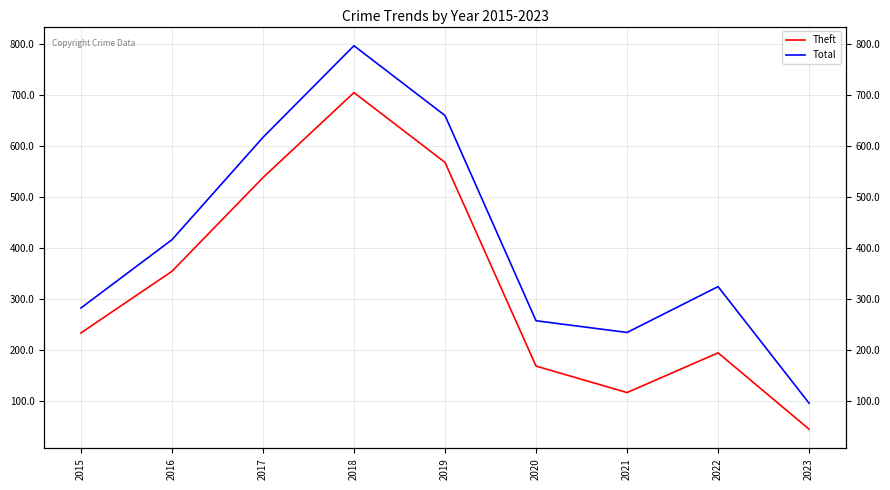

How many categories are shown in the chart?

9